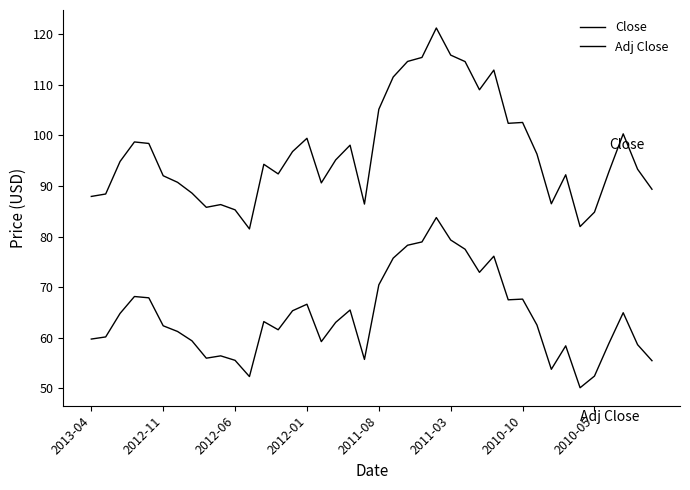

Does the chart display data point markers on the line(s)?

No